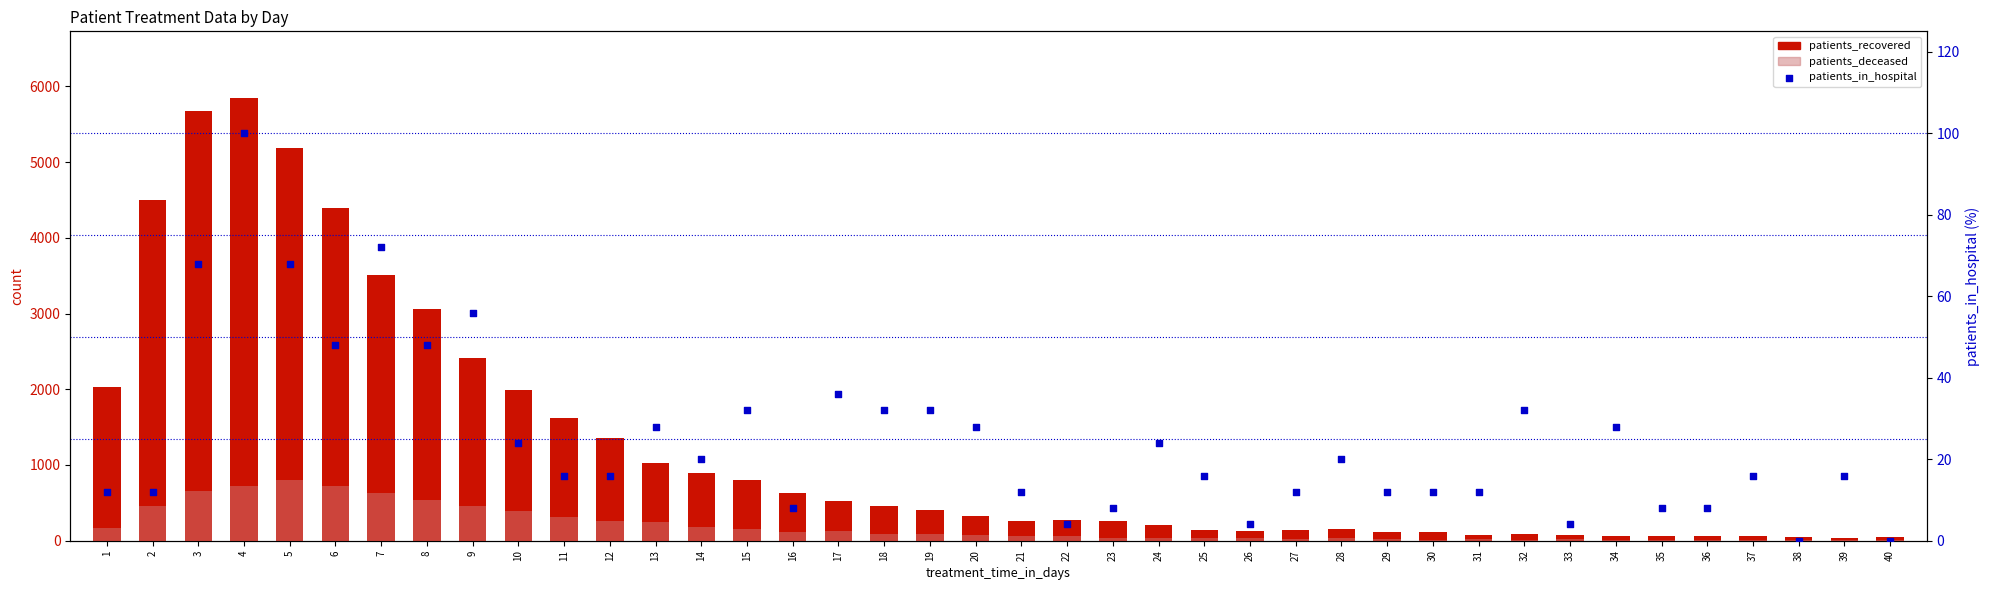

Which series contains the highest Y value?

patients_recovered